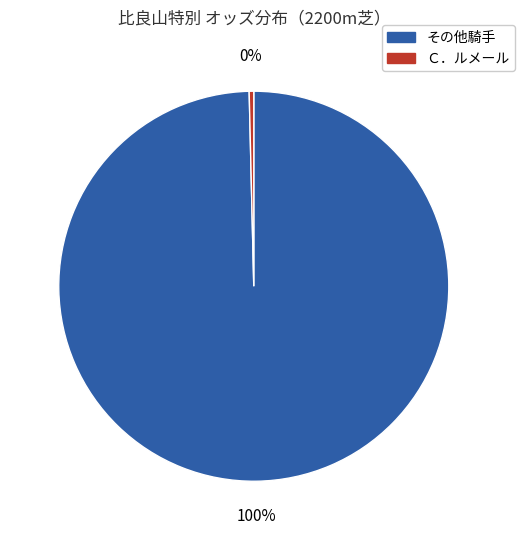

Does any single category account for the majority?

Yes